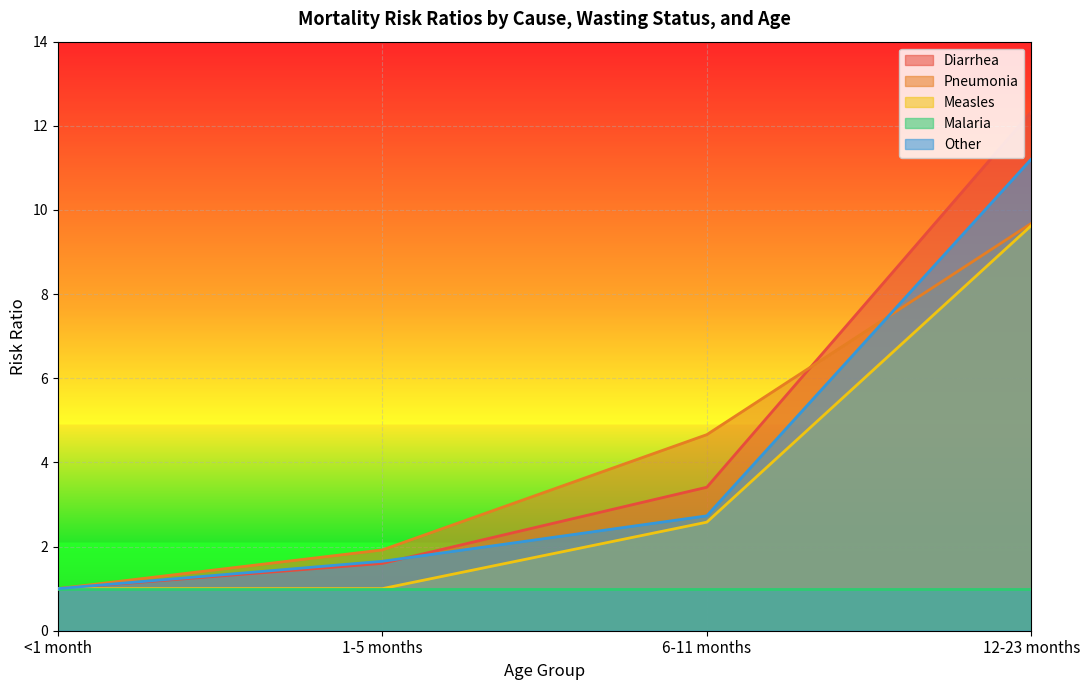

What is the label of the 3rd point from the right?

1-5 months